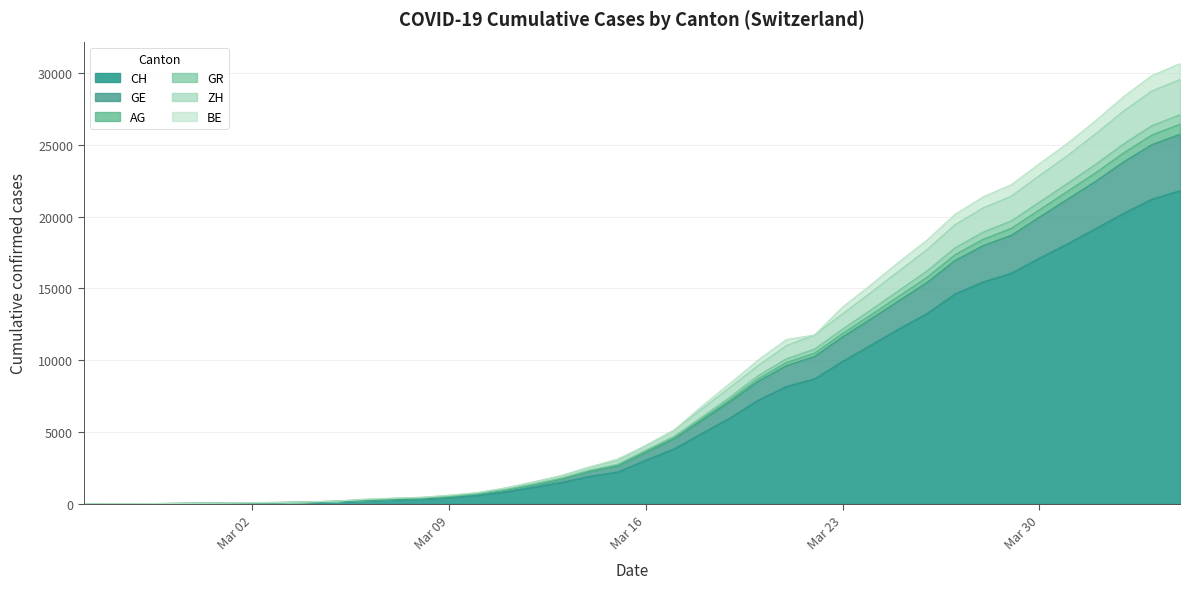

What are all the series names shown in the legend?

CH, GE, AG, GR, ZH, BE